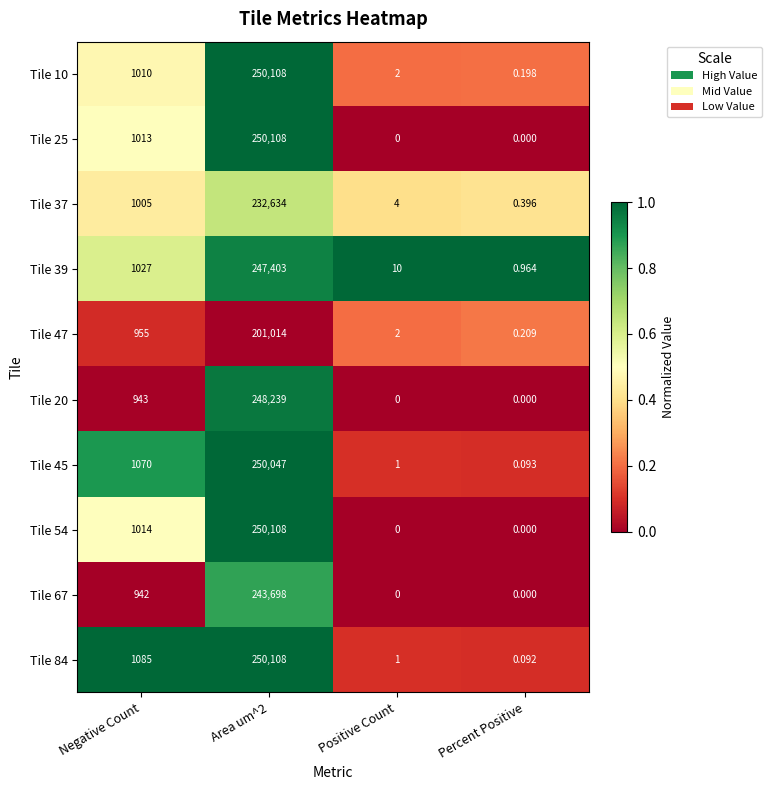

At which label is Tile 47 closest to 100507?

Negative Count